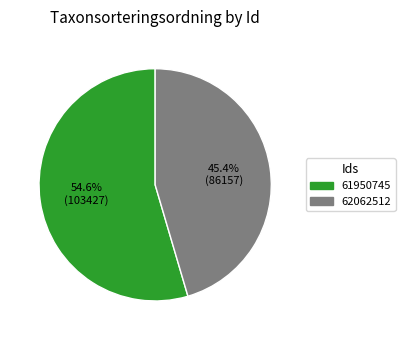

What is the smallest slice in the pie chart?

62062512